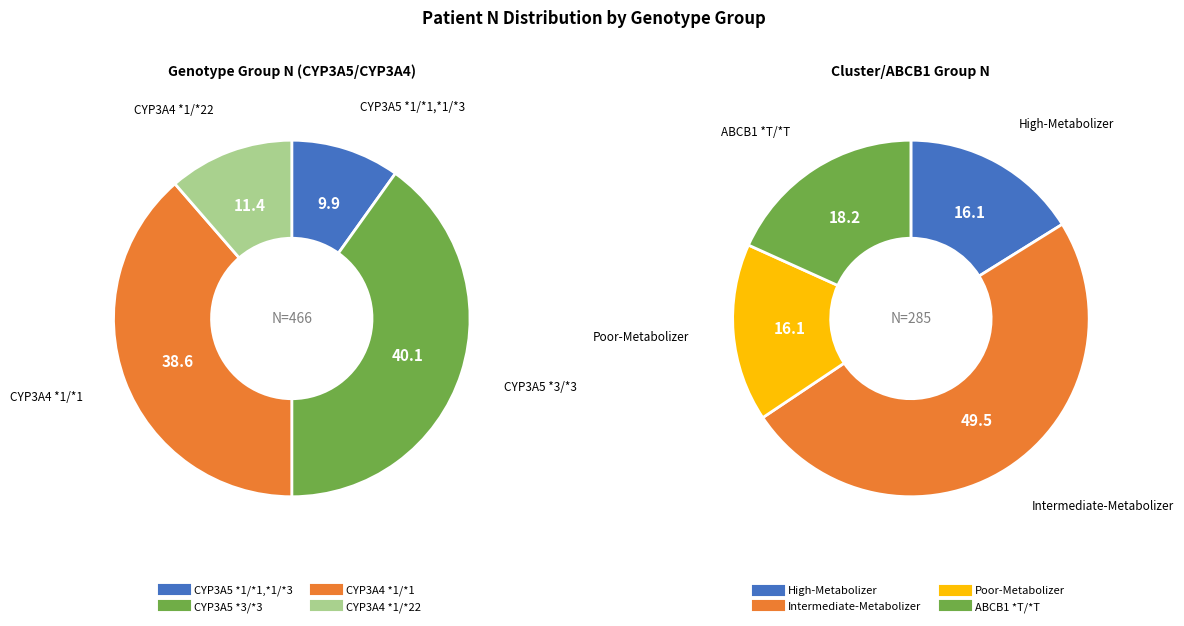

What portion of the pie excludes 3?

88.6%